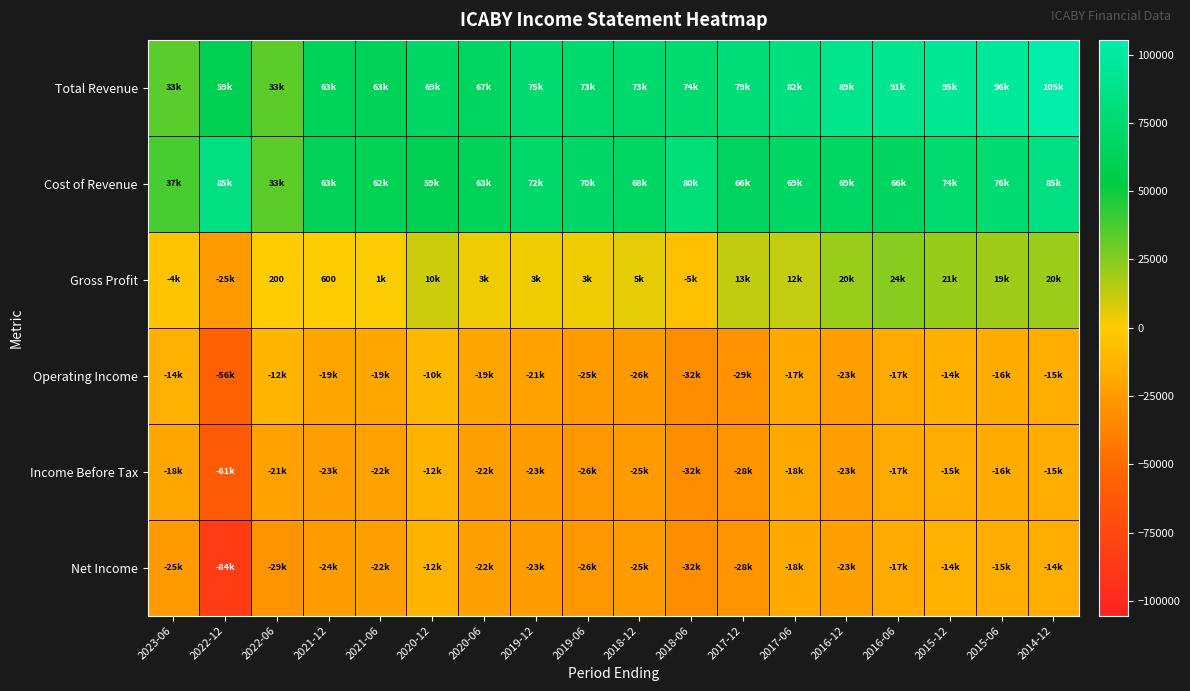

List the series in order of their peak value, highest first.

Total Revenue, Cost of Revenue, Gross Profit, Operating Income, Income Before Tax, Net Income